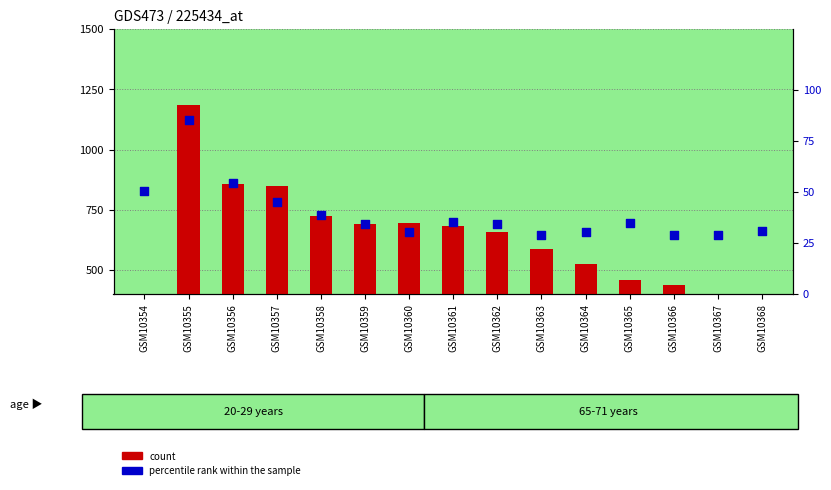

At how many categories does at least one series exceed 480?

10